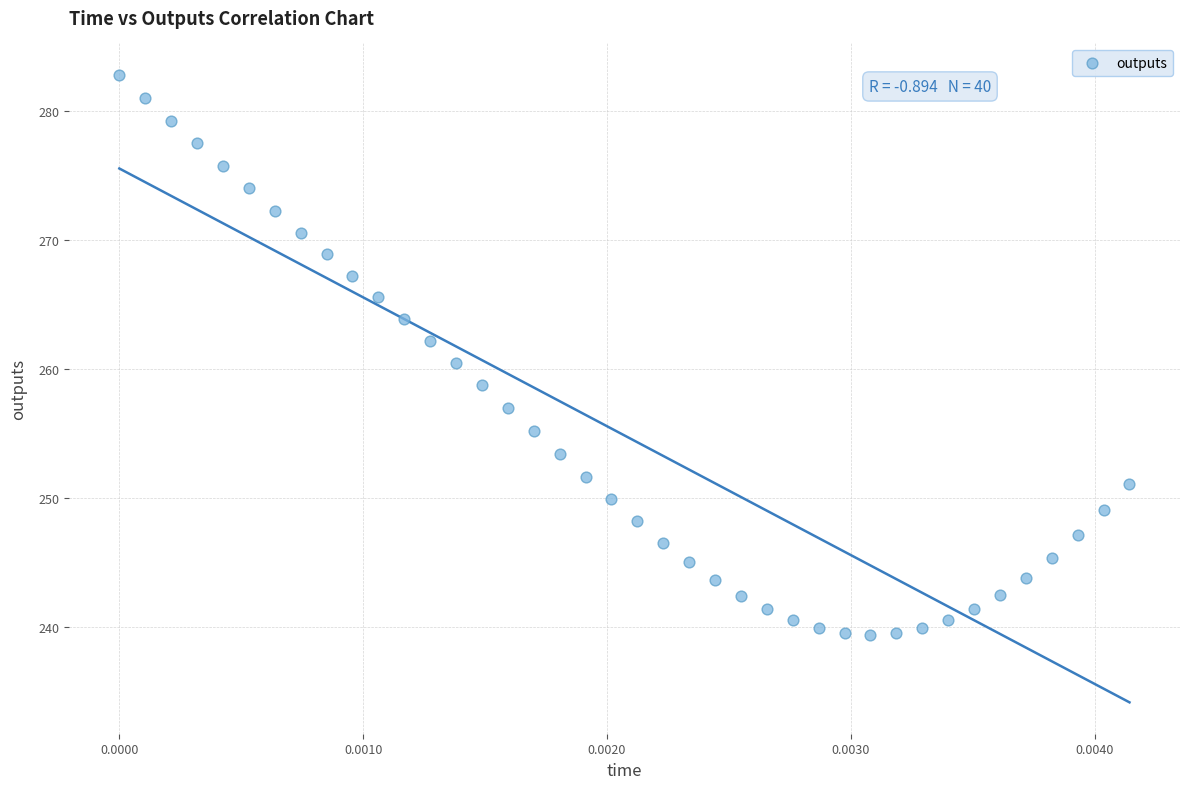

What is the range of Y values (max minus min)?

43.4